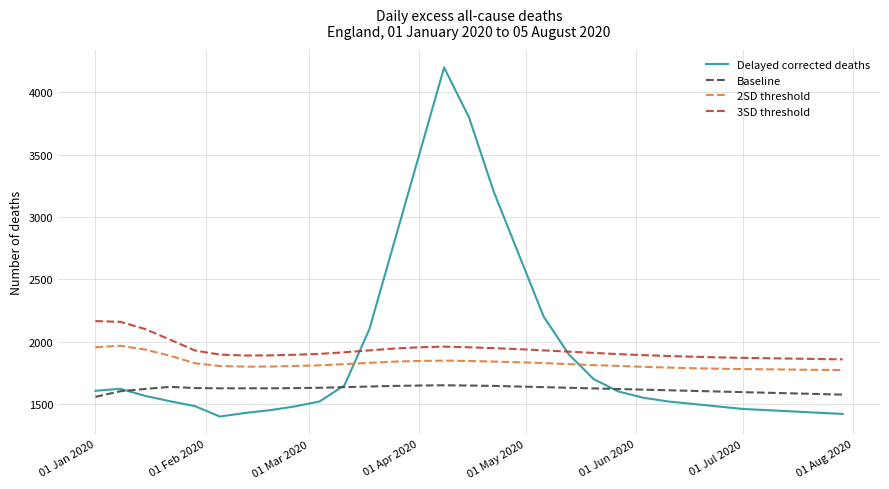

List the series in order of their peak value, highest first.

Delayed corrected deaths, 3SD threshold, 2SD threshold, Baseline